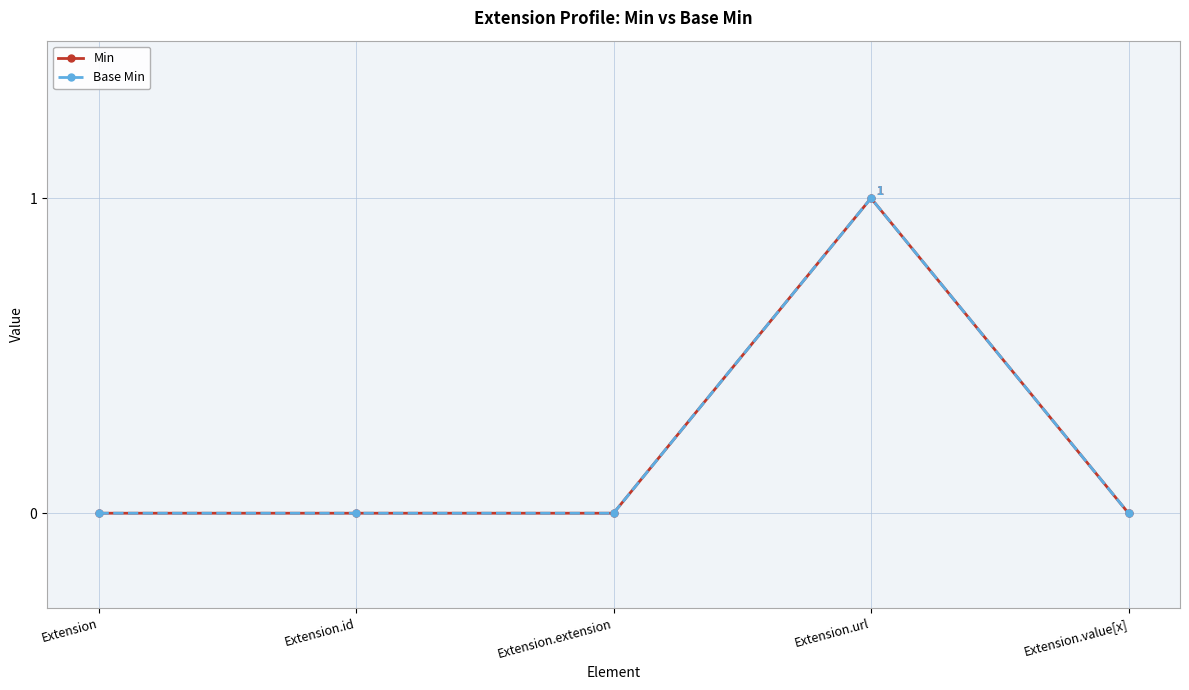

At which category does Min reach its first local peak?

Extension.url